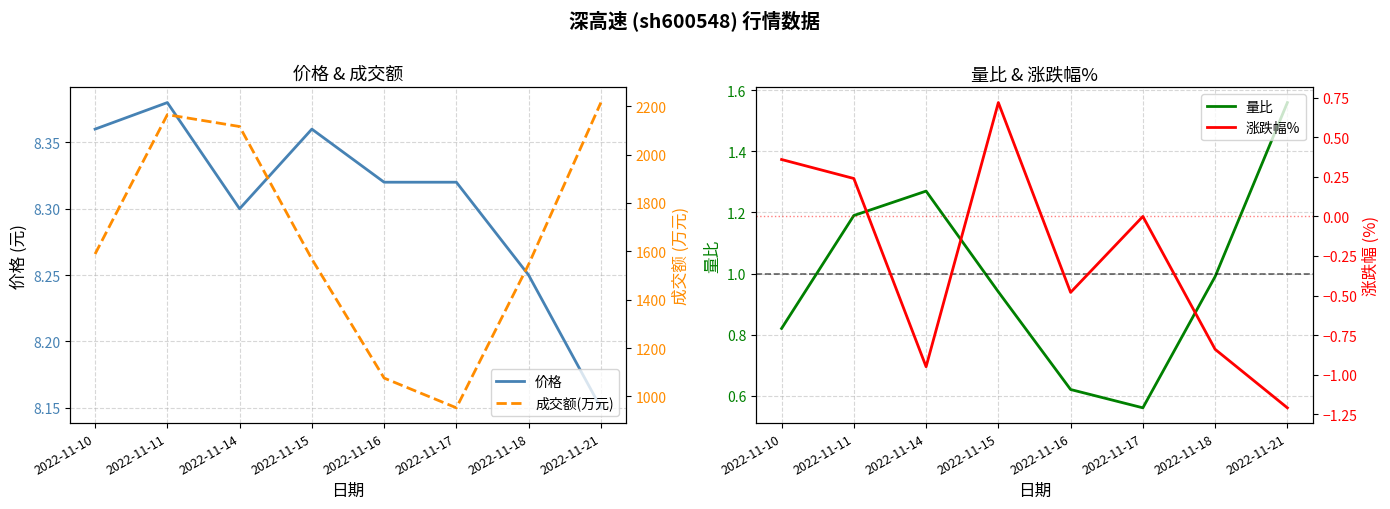

The value of 成交额(万元) at 2022-11-14 is 3419.8. True or false?

False